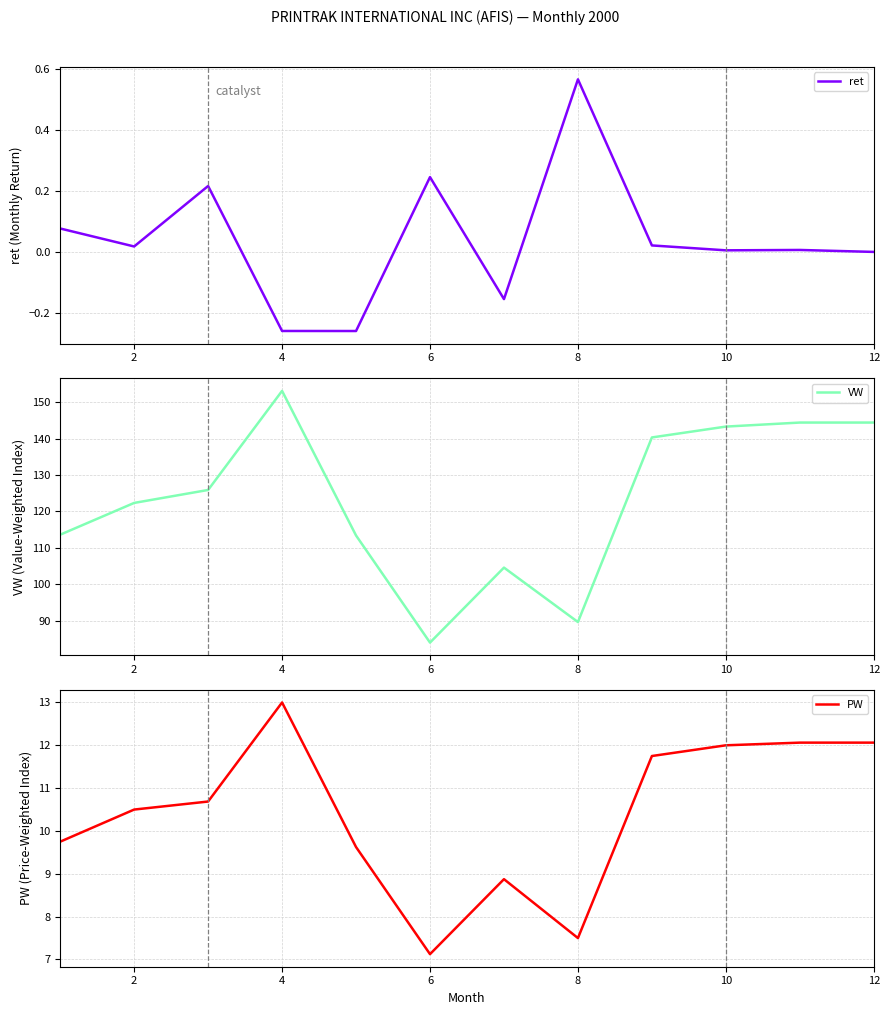

Is it true that ret equals -0.5 at 12?

False